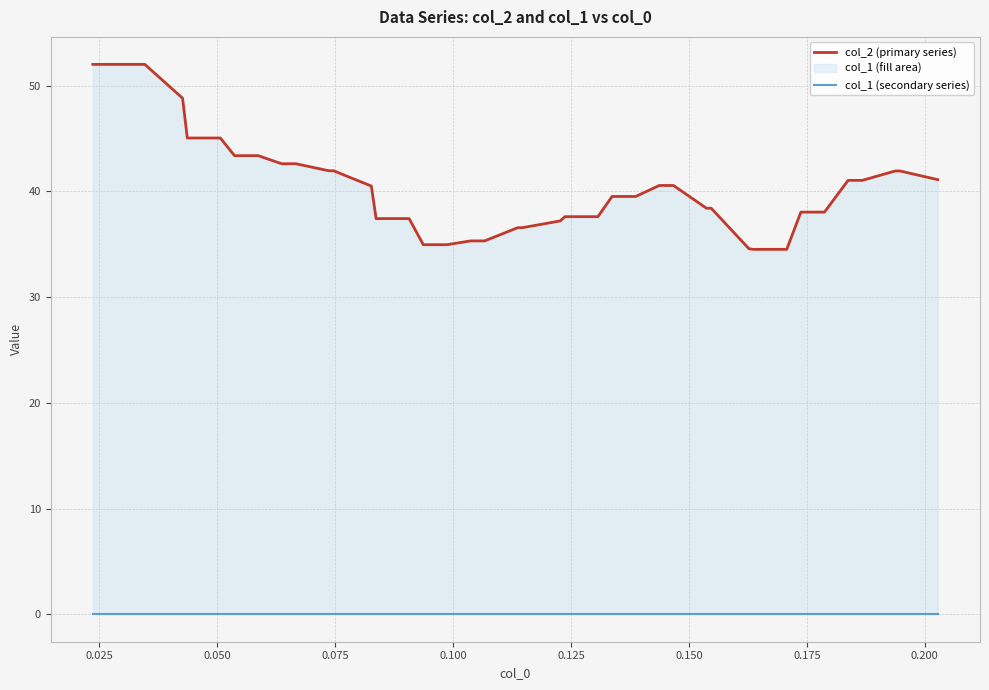

True or false: col_1 (secondary series) and col_2 (primary series) cross at least once.

False